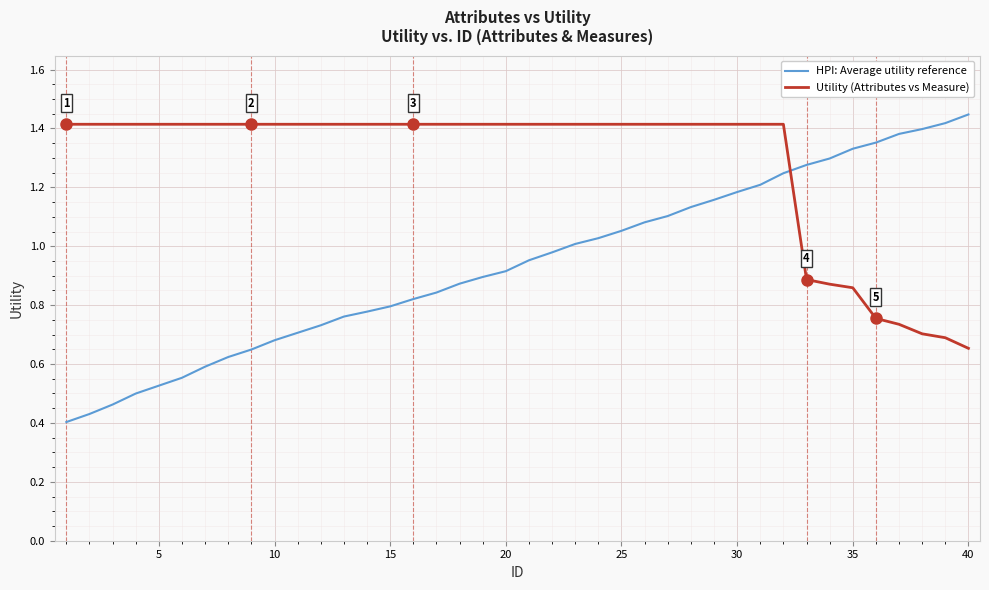

Rank the series by their average value, from lowest to highest.

HPI: Average utility reference, Utility (Attributes vs Measure)